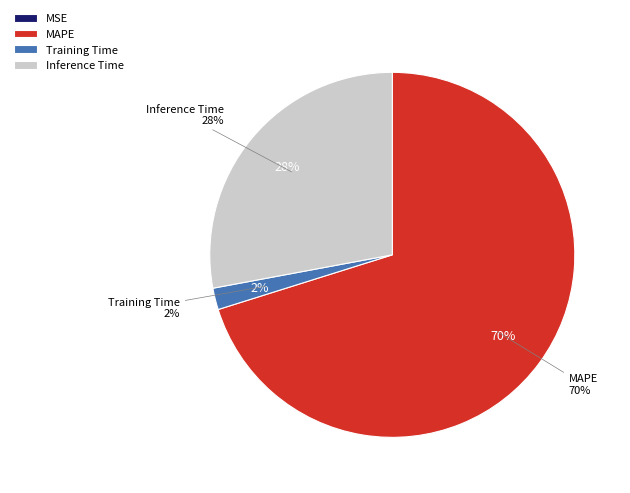

How many segments does this pie chart have?

4